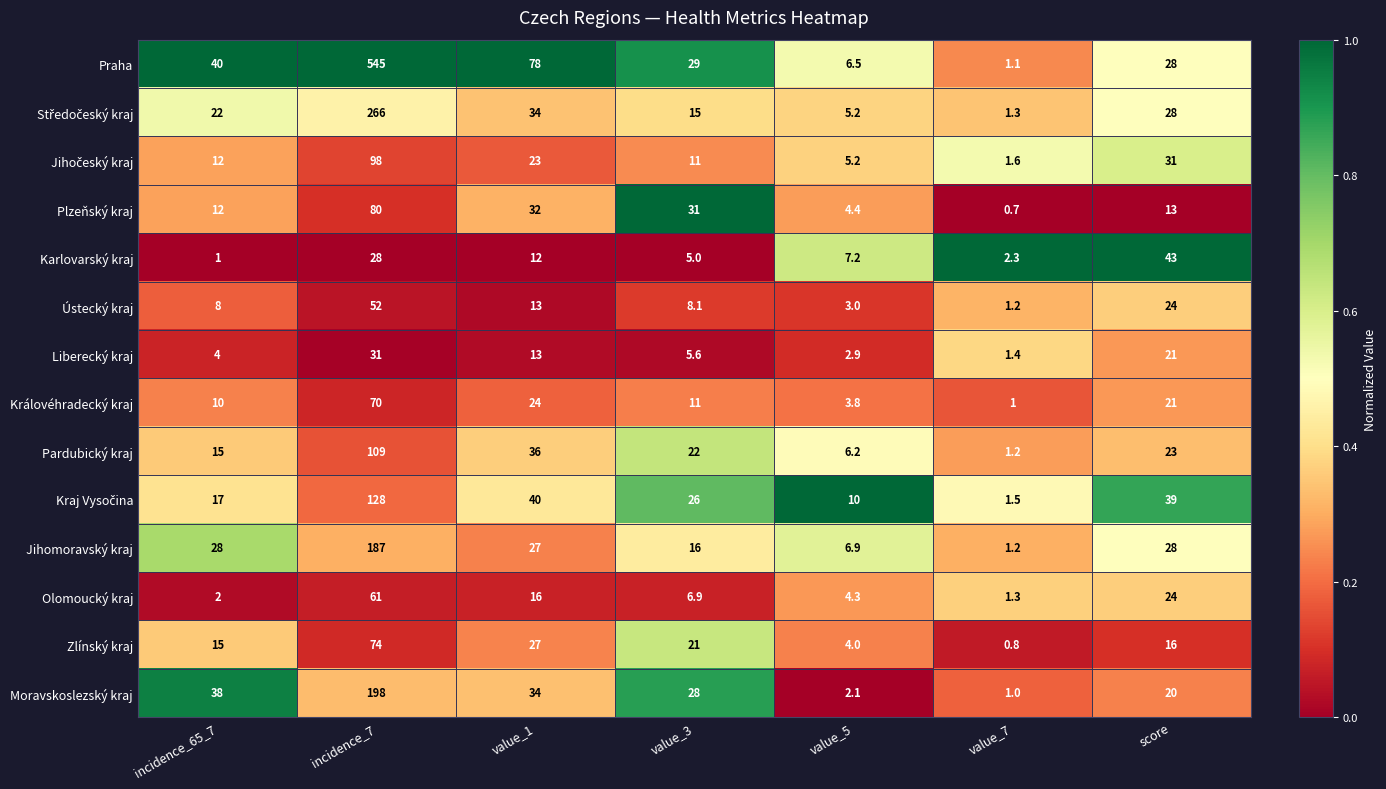

What is the sum of all Karlovarský kraj values?

98.5